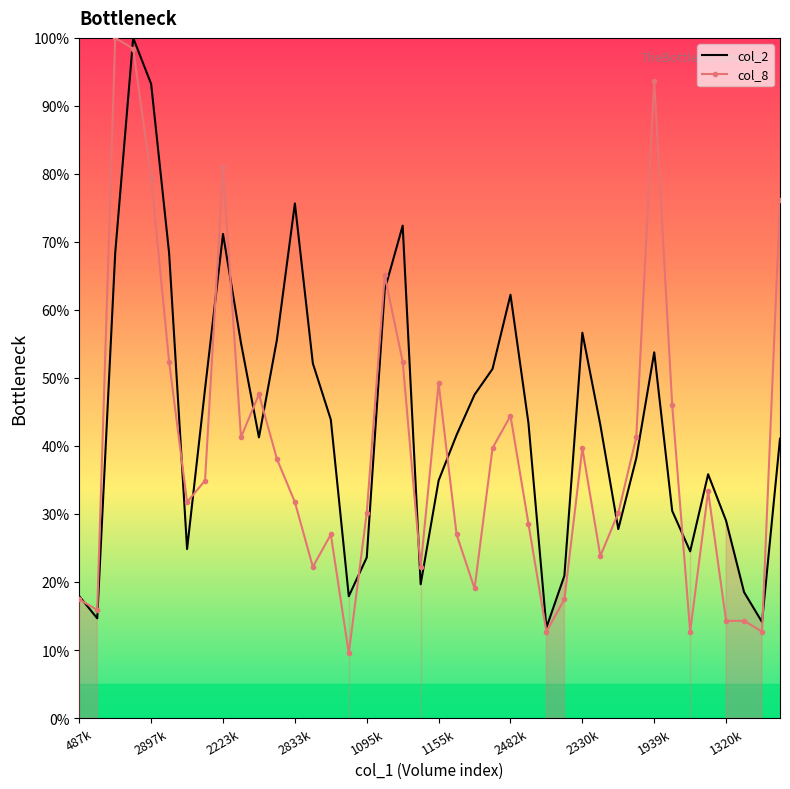

What is the smallest value displayed?

9.5